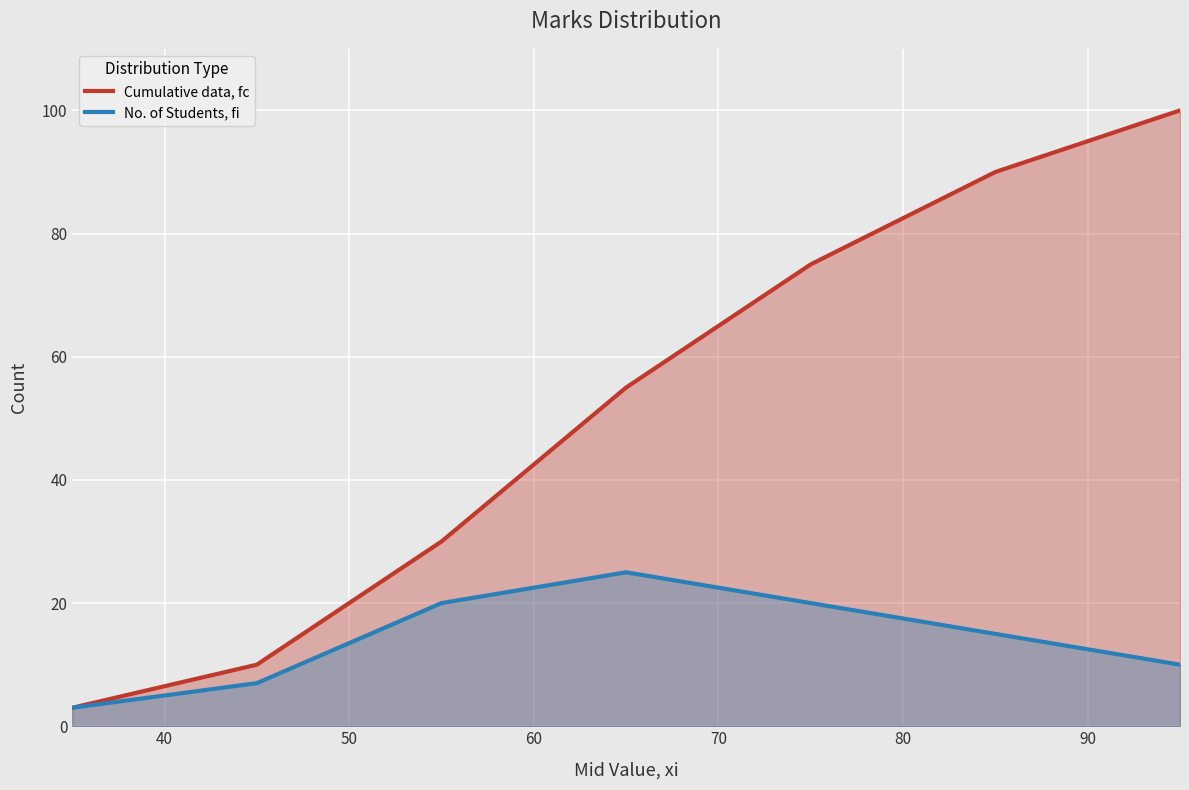

The Cumulative data, fc series shows 62 at 90. True or false?

False